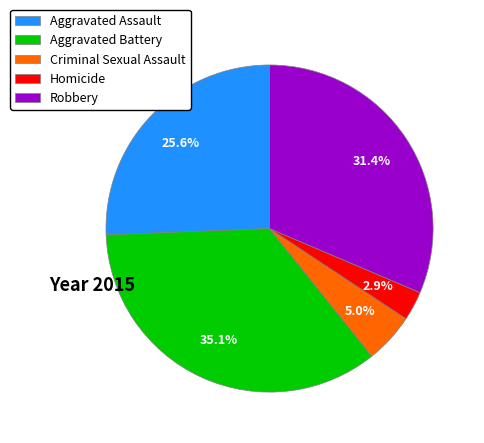

Approximately how many times larger is the value at Aggravated Battery compared to Robbery?

1.1